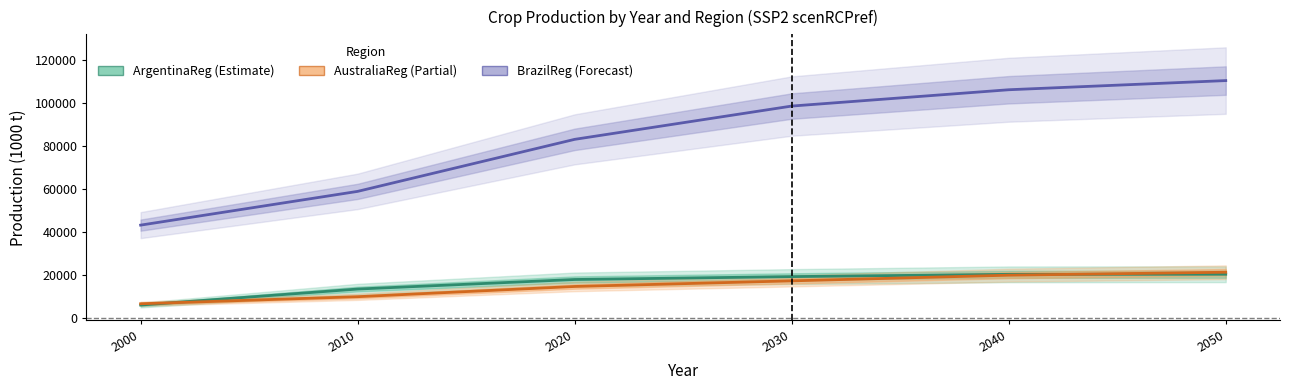

Which series has the largest range (max minus min)?

BrazilReg